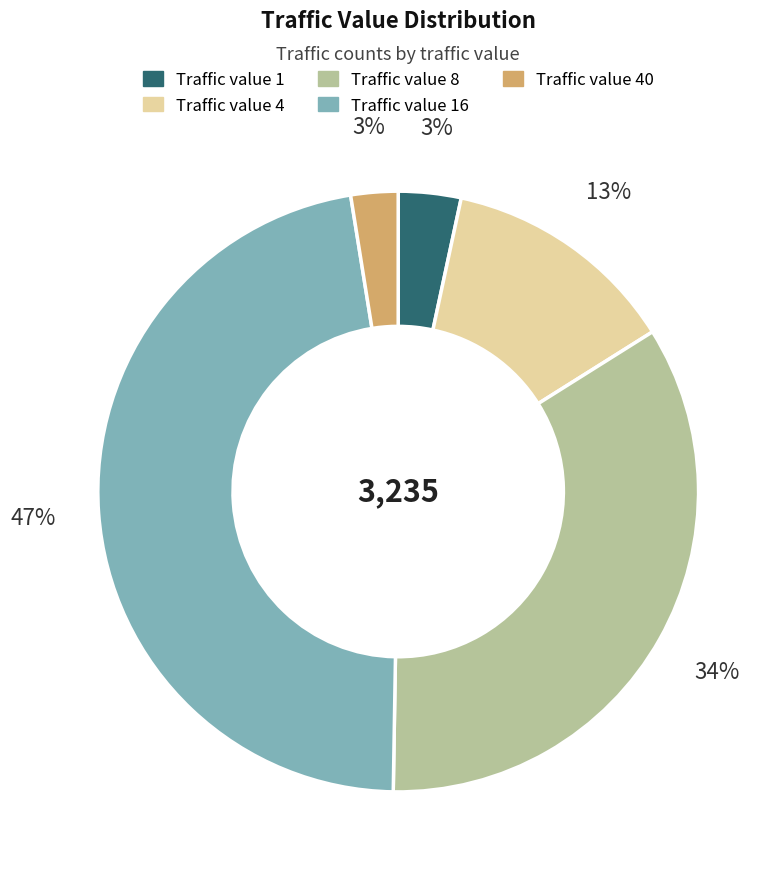

To the nearest percent, what is the average slice percentage?

20%